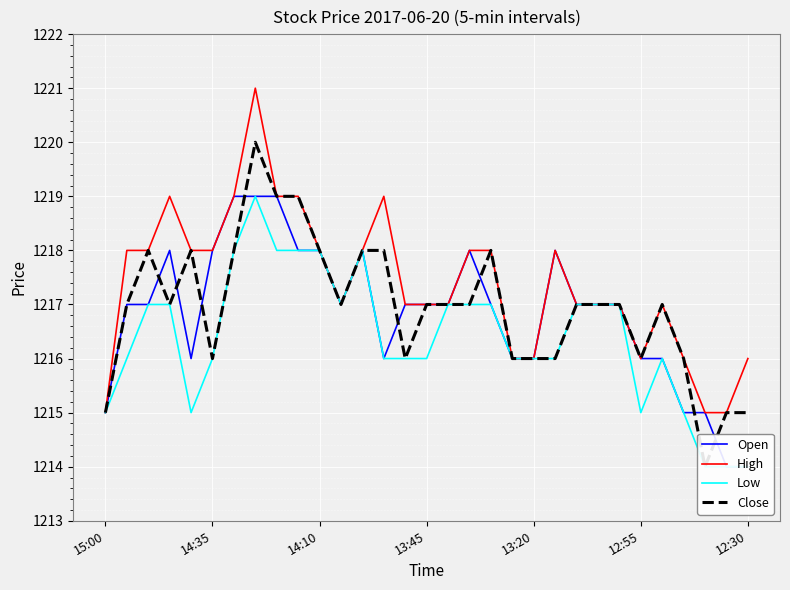

What is the difference between the maximum and minimum values in the Low series?

5